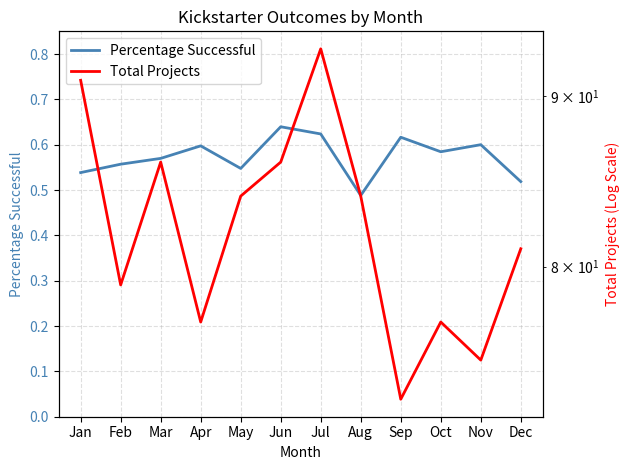

Where does the Total Projects series first go above 84?

Jan